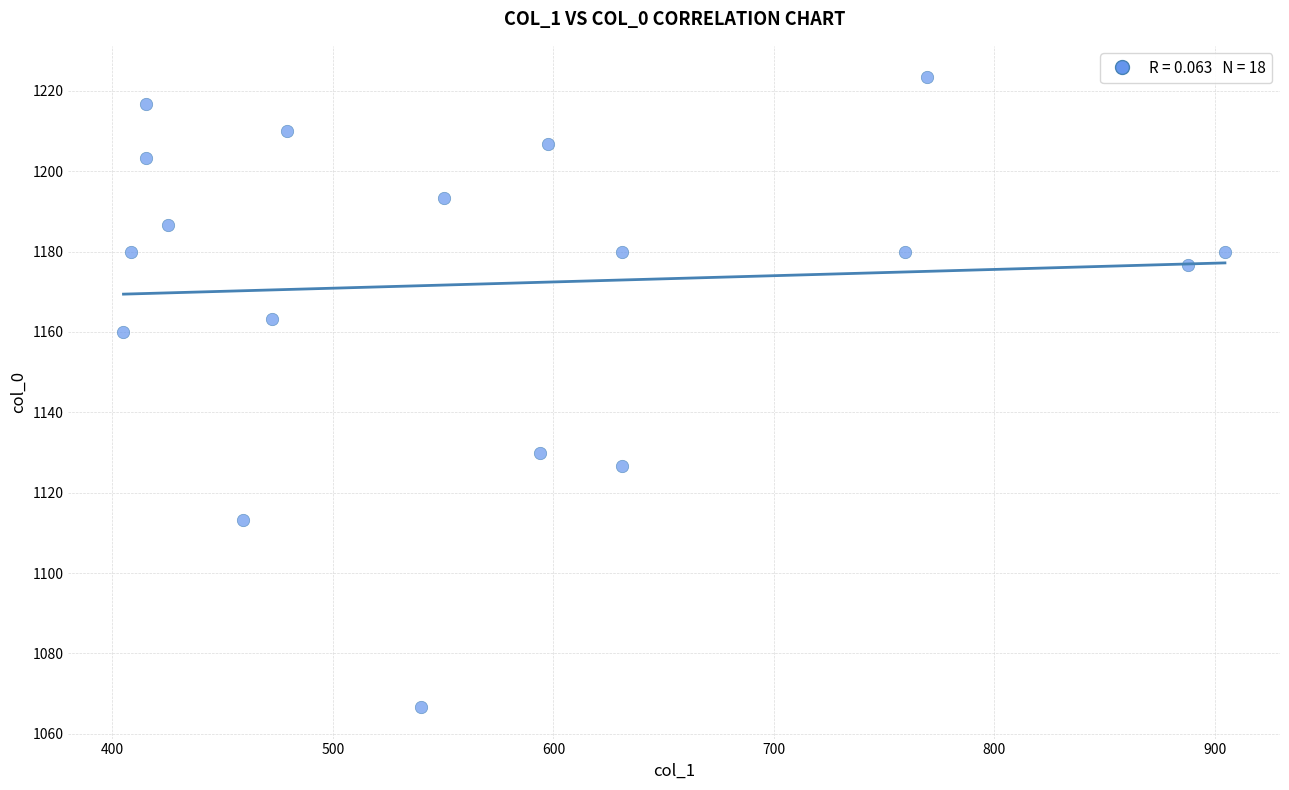

What is the range of X values (max minus min)?

499.5